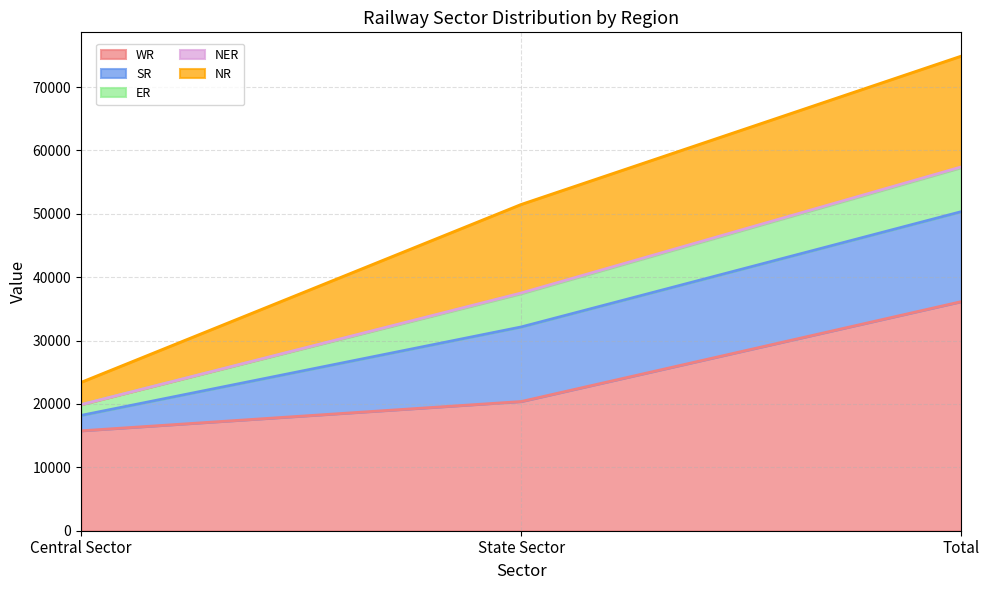

What is the difference between the WR values at Total and Central Sector?

20387